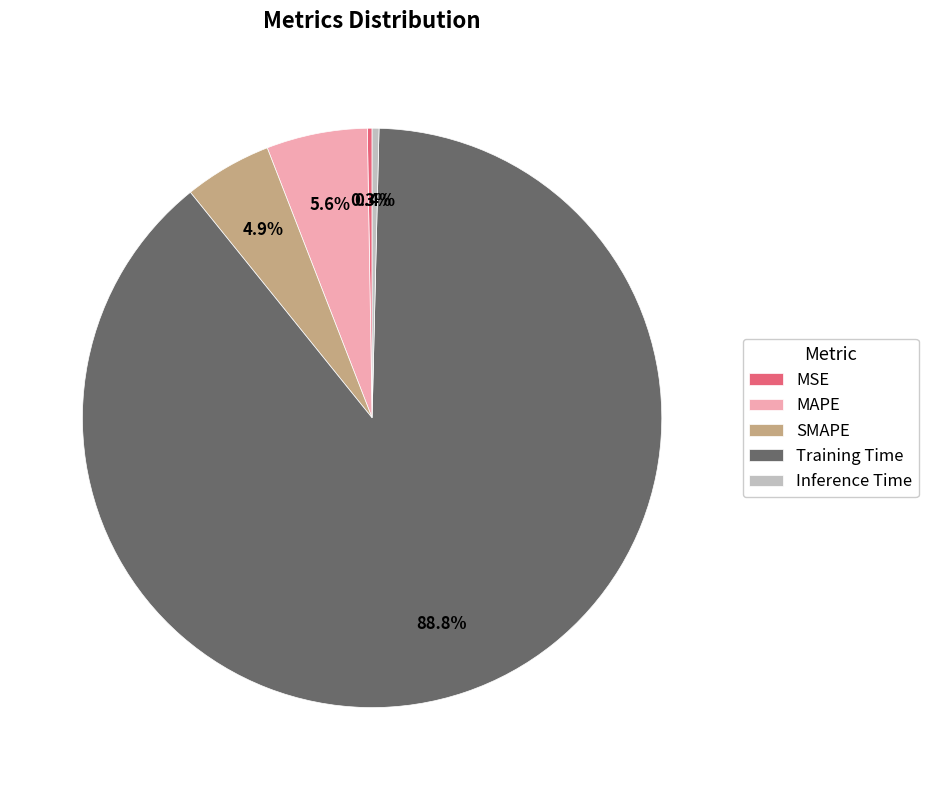

Which category has the biggest portion of the pie?

Training Time